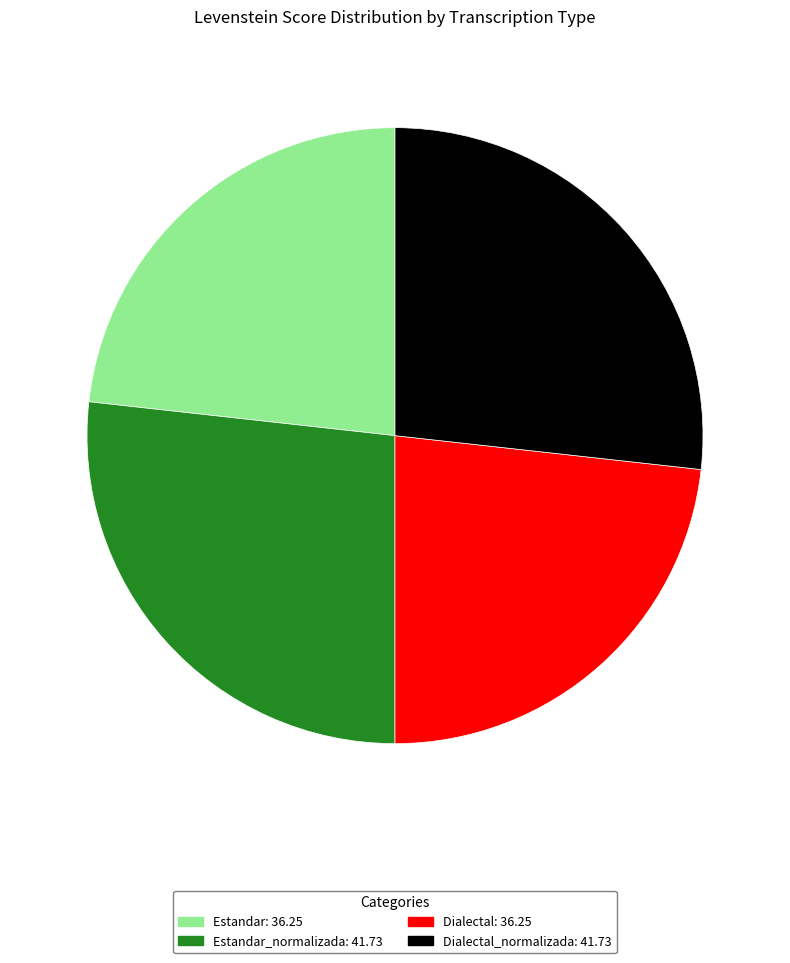

Is there any slice that represents more than half of the pie?

No